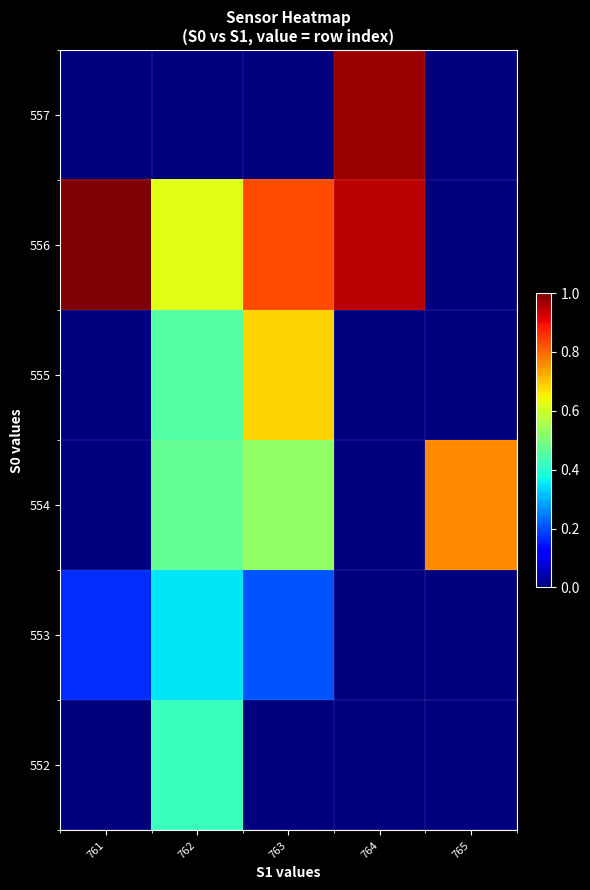

What is the difference between the highest and lowest values at 762?

0.6